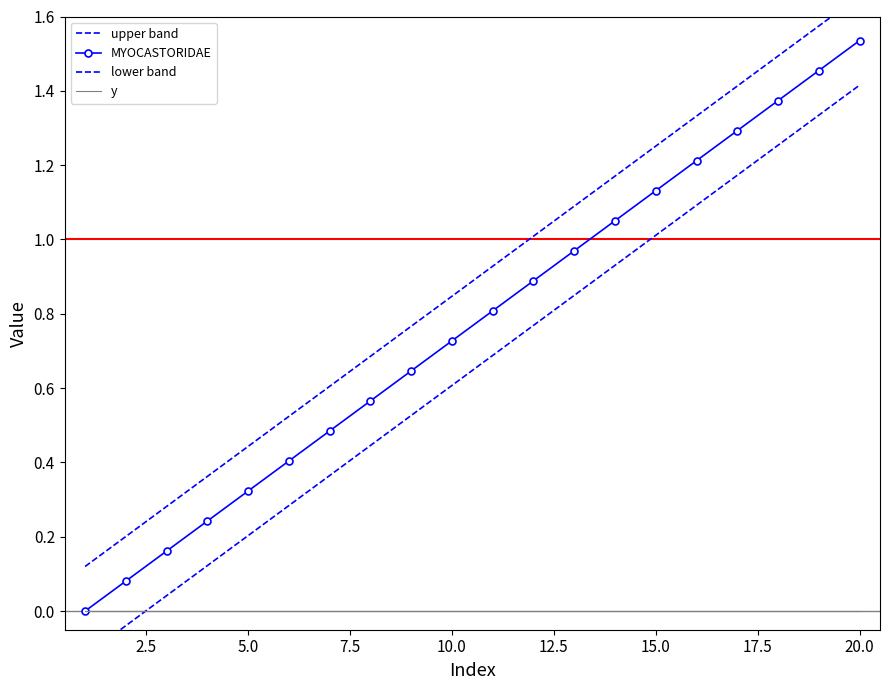

Where is lower band nearest to the value 0?

2.5